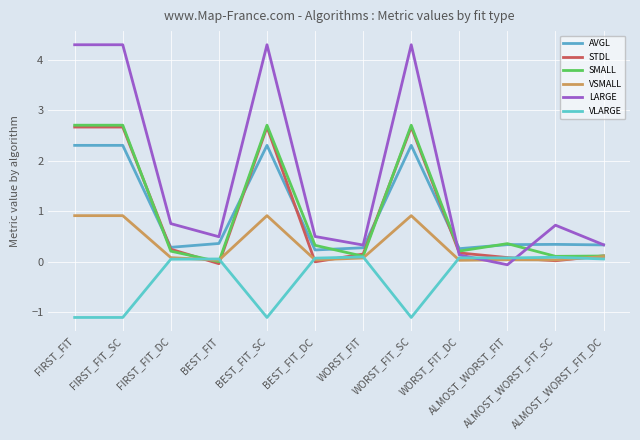

Rank the series at FIRST_FIT_SC from lowest to highest value.

VLARGE, VSMALL, AVGL, STDL, SMALL, LARGE